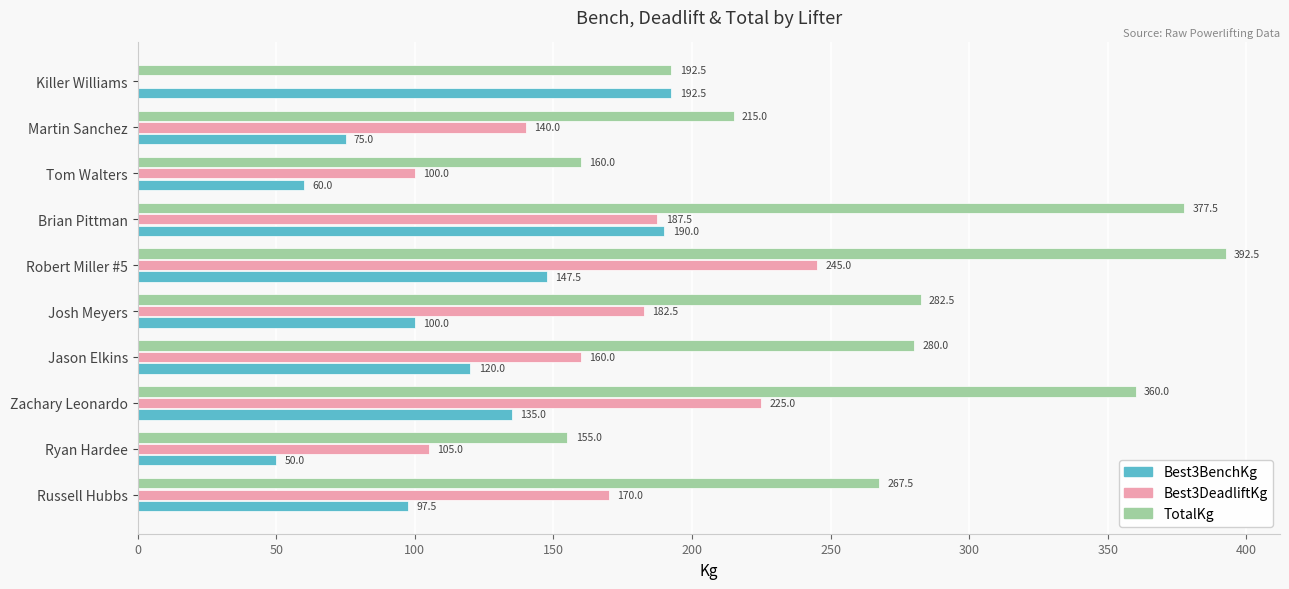

Count the number of data series in this chart.

3